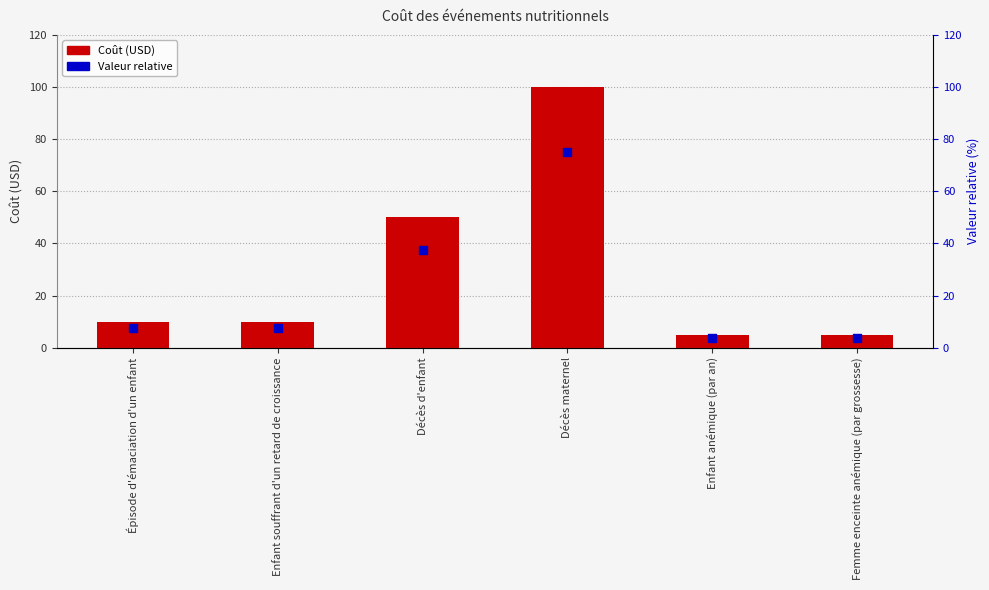

What are all the series names shown in the legend?

Coût, Valeur relative